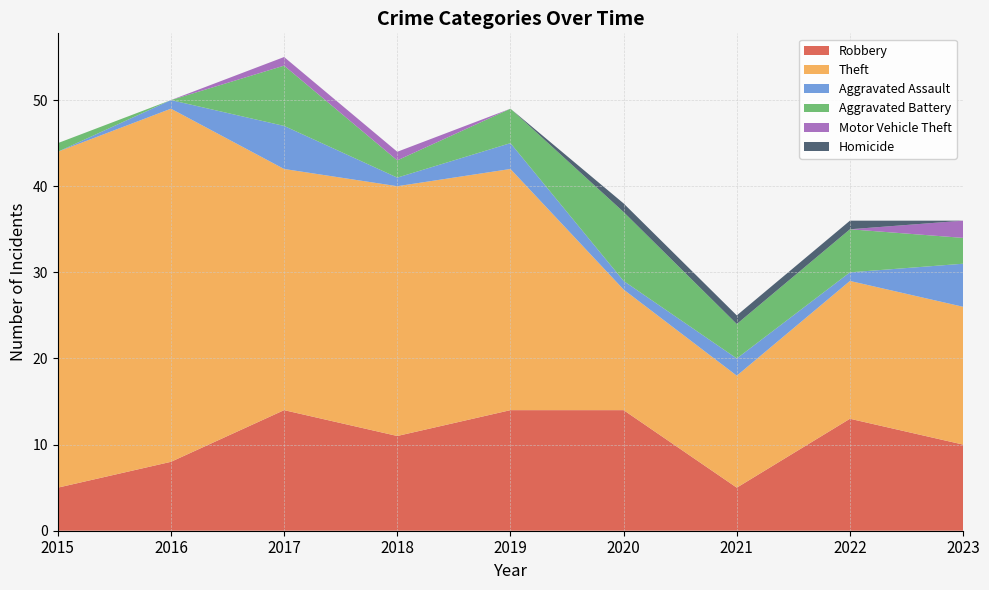

Reading left to right, extract all data points from this chart.

Robbery: 2015=5	2016=8	2017=14	2018=11	2019=14	2020=14	2021=5	2022=13	2023=10
Theft: 2015=39	2016=41	2017=28	2018=29	2019=28	2020=14	2021=13	2022=16	2023=16
Aggravated Assault: 2015=0	2016=1	2017=5	2018=1	2019=3	2020=1	2021=2	2022=1	2023=5
Aggravated Battery: 2015=1	2016=0	2017=7	2018=2	2019=4	2020=8	2021=4	2022=5	2023=3
Motor Vehicle Theft: 2015=0	2016=0	2017=1	2018=1	2019=0	2020=0	2021=0	2022=0	2023=2
Homicide: 2015=0	2016=0	2017=0	2018=0	2019=0	2020=1	2021=1	2022=1	2023=0